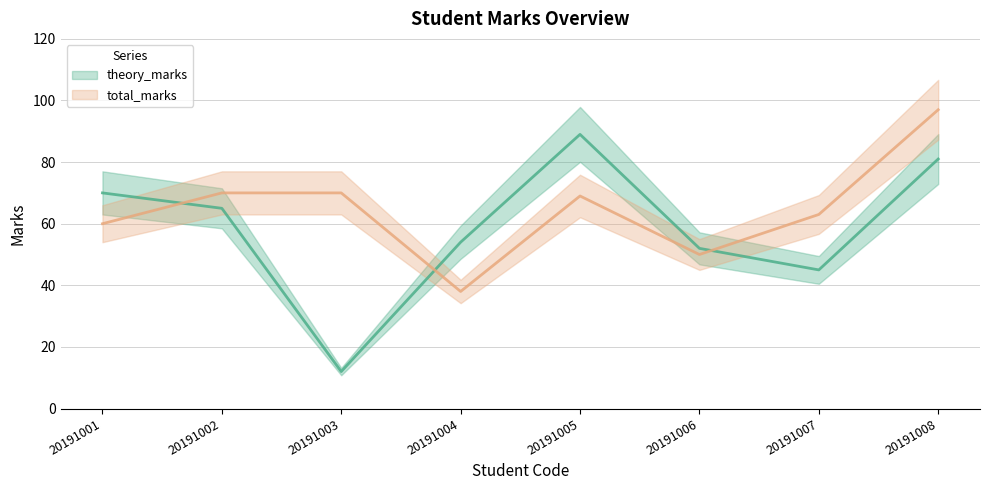

Rank the series by their average value, from lowest to highest.

theory_marks, total_marks